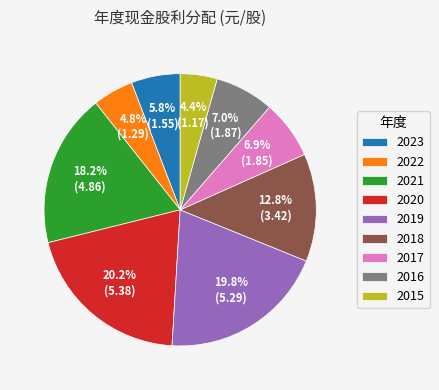

True or false: 2021 accounts for 18% of the total.

True